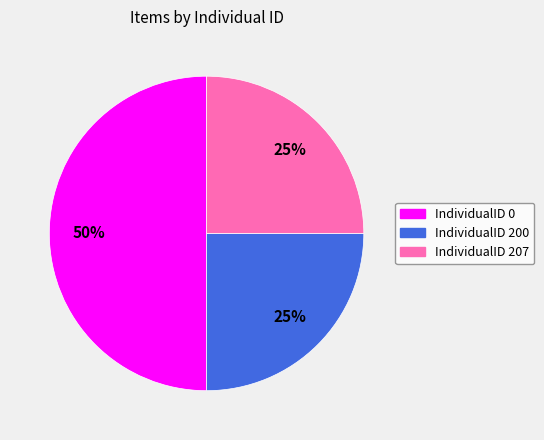

What is the largest slice in the pie chart?

IndividualID 0